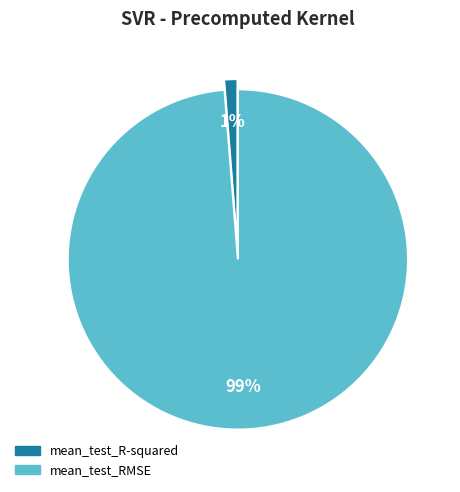

Does mean_test_RMSE represent more than half of the total?

Yes